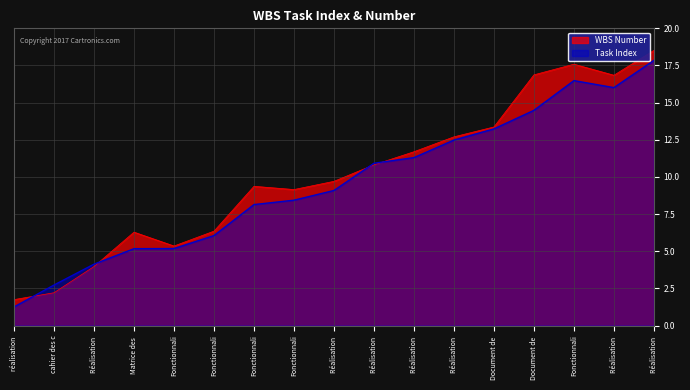

Where is the first local maximum for Task Index?

Matrice des